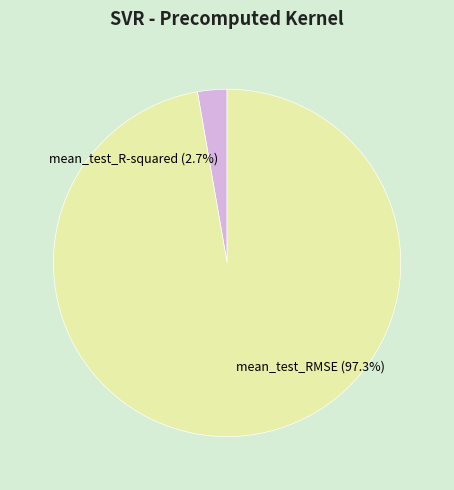

What is the smallest slice in the pie chart?

mean_test_R-squared